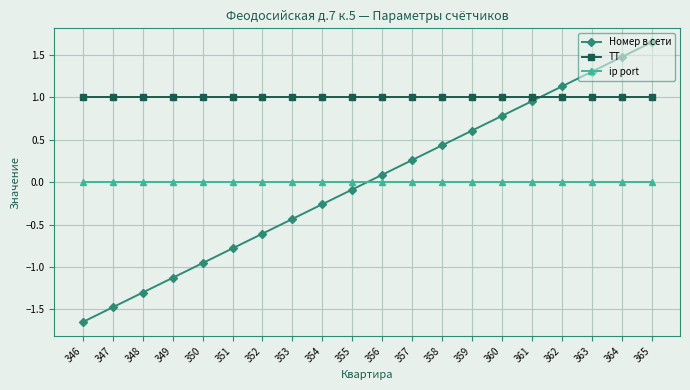

Does the chart display data point markers on the line(s)?

Yes